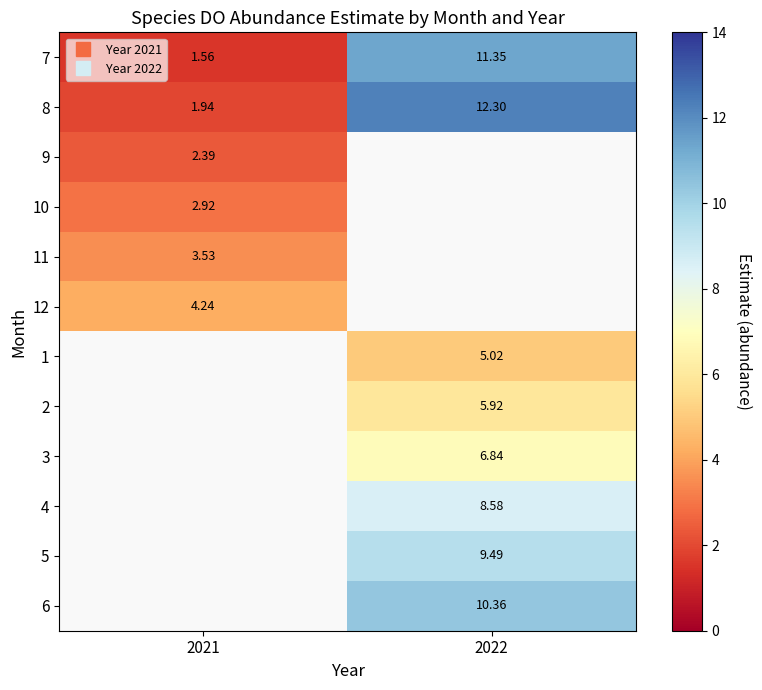

Rank the categories by 12 value from lowest to highest.

2021, 2022